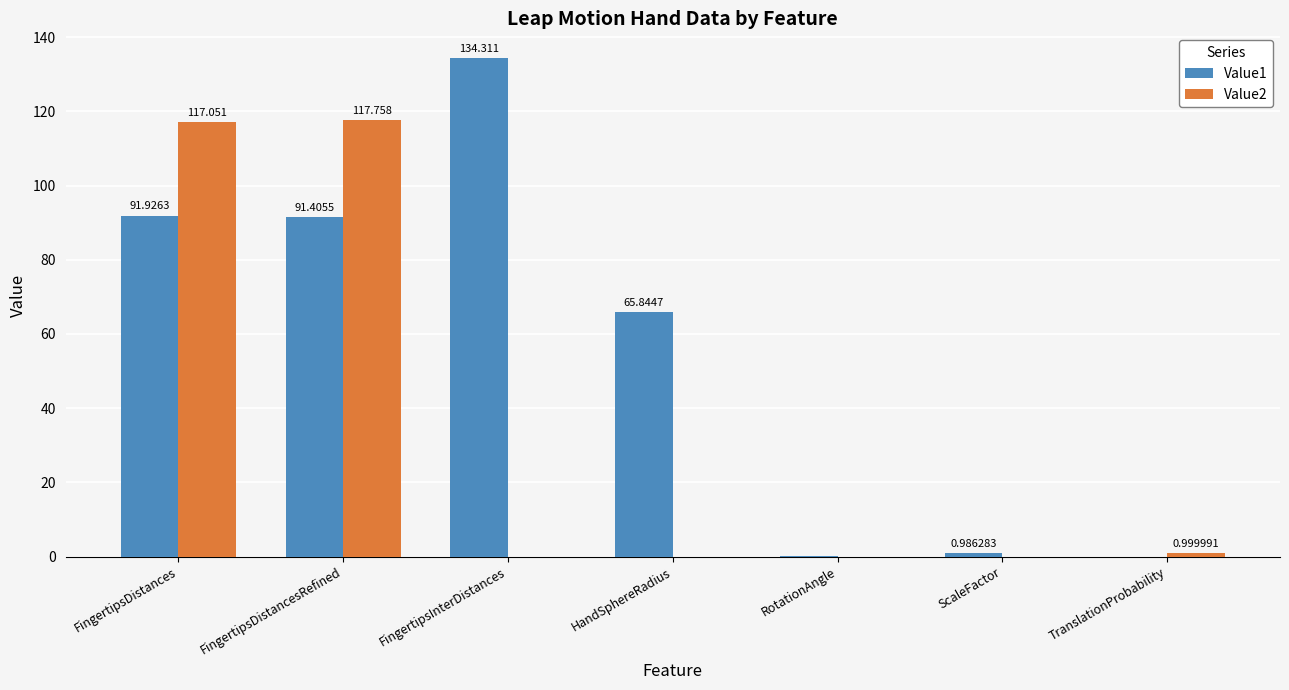

At which category is the sum across all series the highest?

FingertipsDistancesRefined